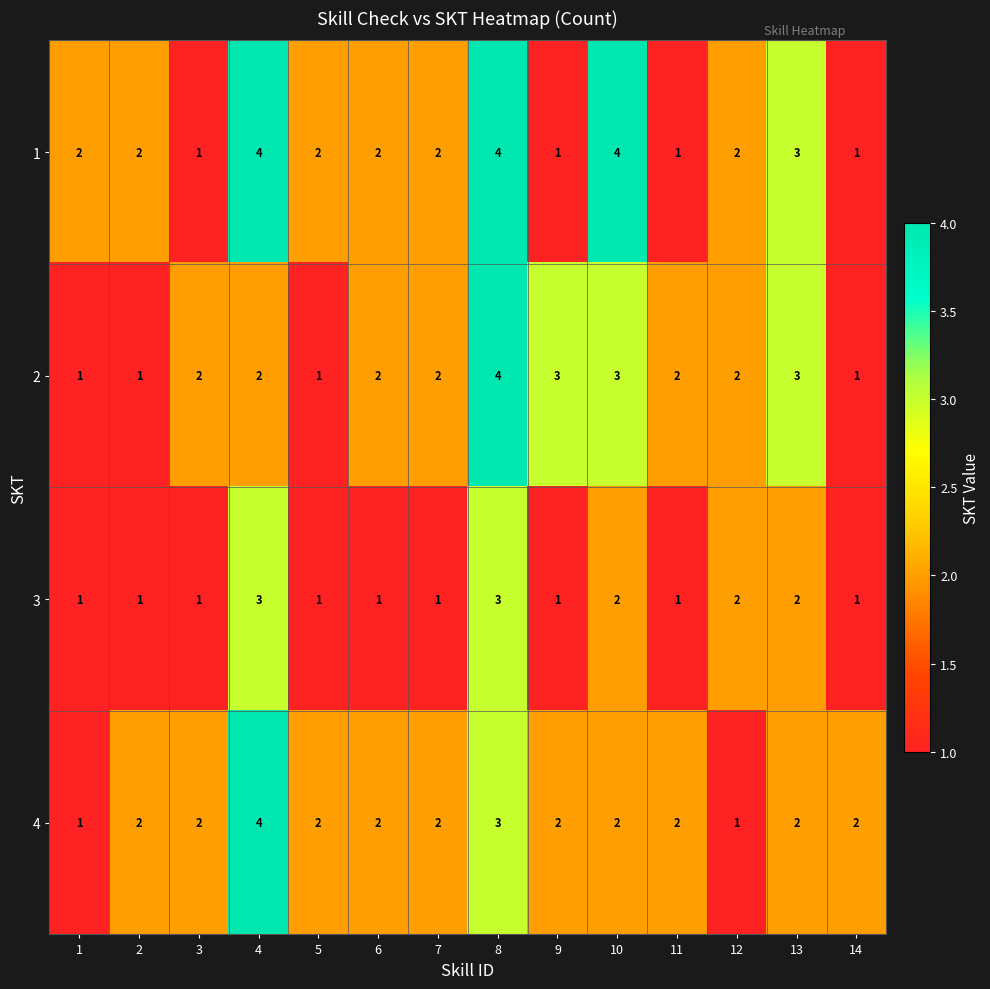

At which category is the sum across all series the highest?

8